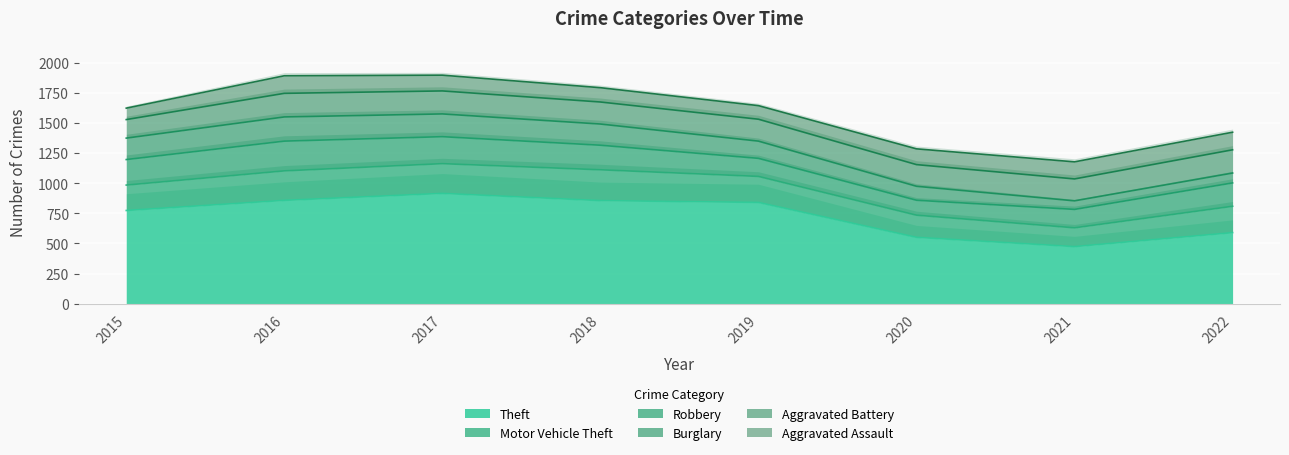

The Theft series shows 856 at 2018. True or false?

True